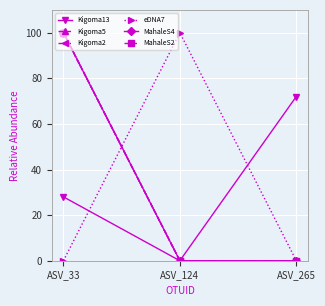

Does the chart have visible grid lines?

Yes